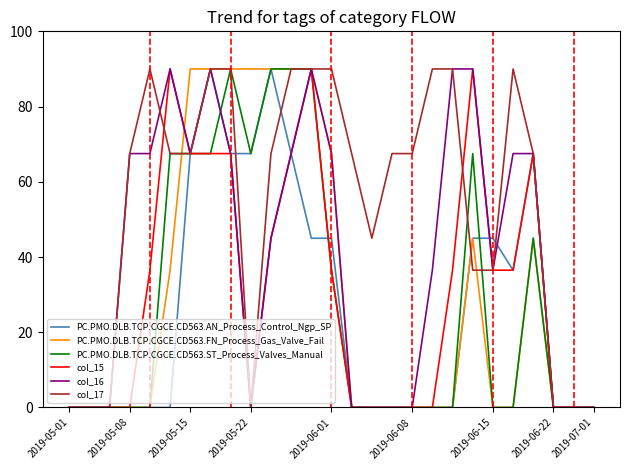

What is the greatest value displayed?

90.0